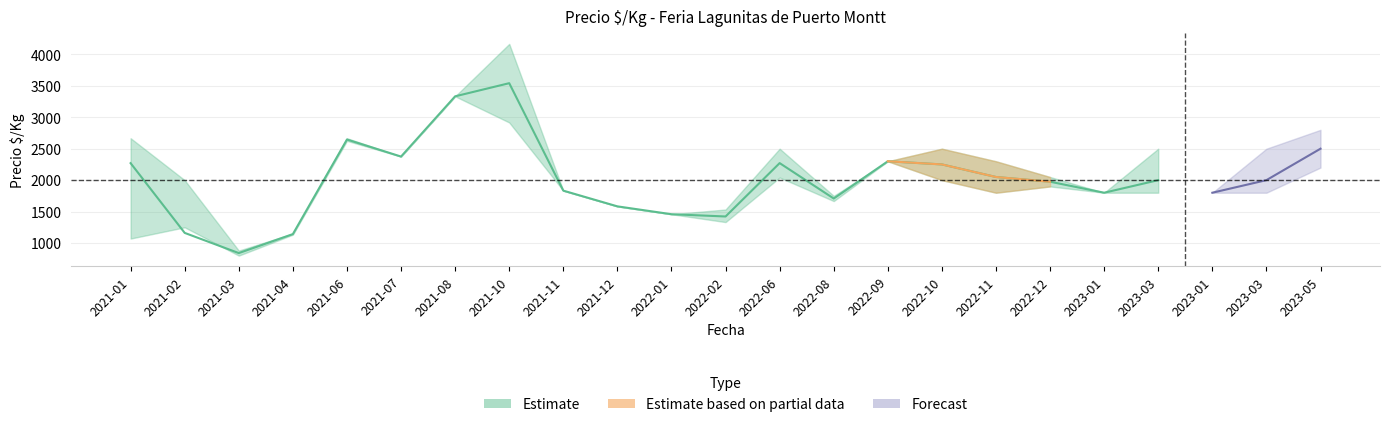

How many lines are shown in the chart?

3